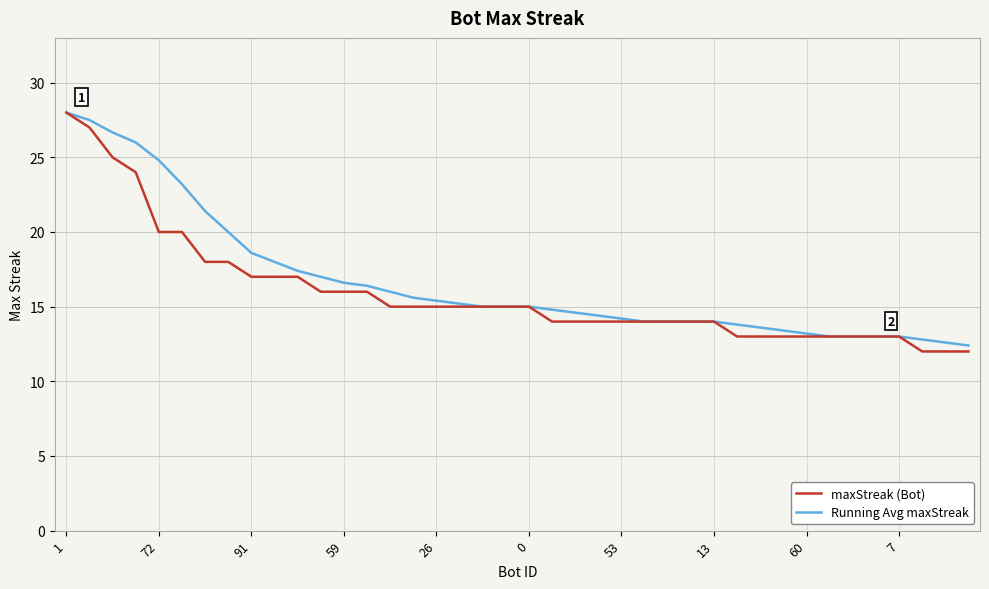

Which series has the widest spread of values?

maxStreak (Bot)